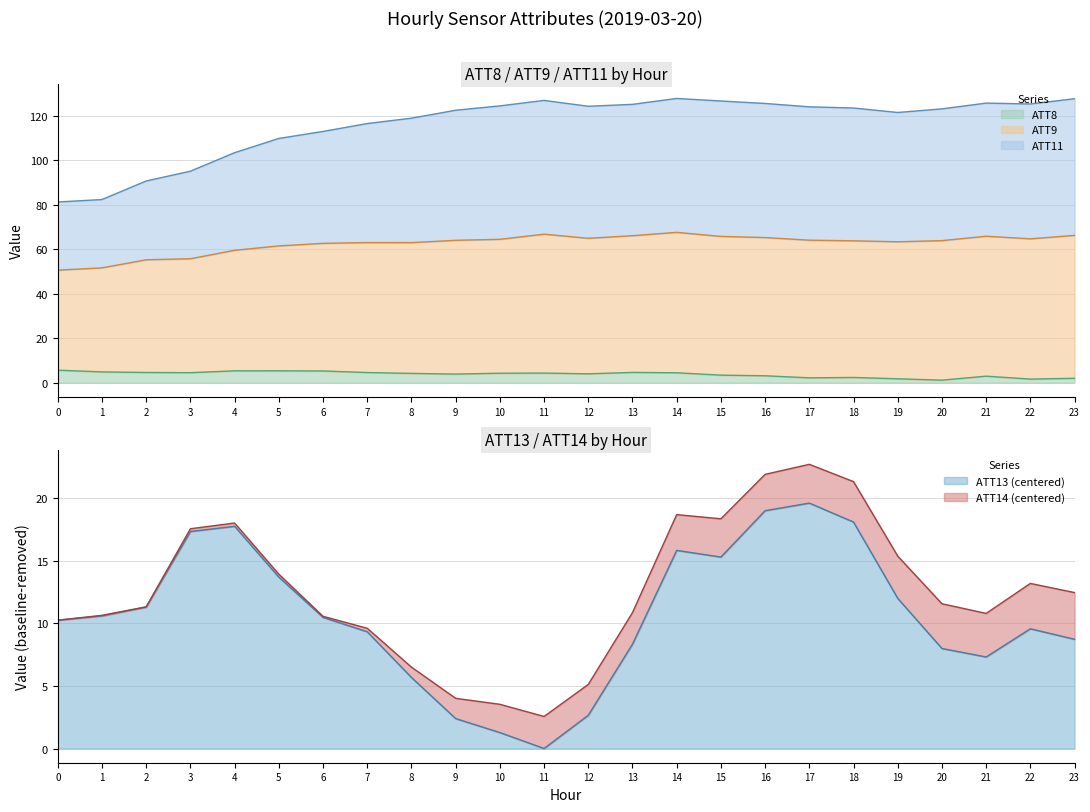

Is it true that ATT8 equals 4.5 at 7?

True